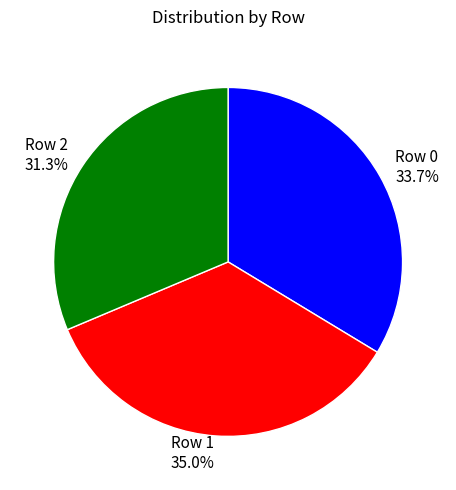

Which category has the smallest portion of the pie?

Row 2